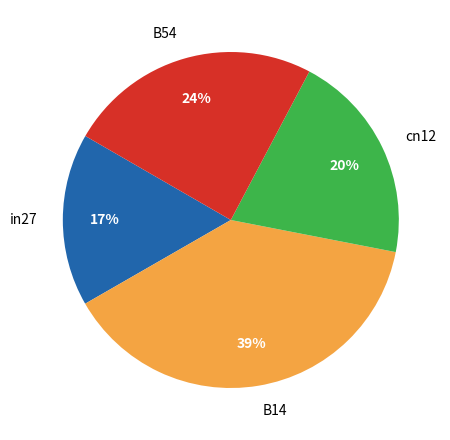

To the nearest percent, what is the difference between the largest and smallest slice percentages?

22%